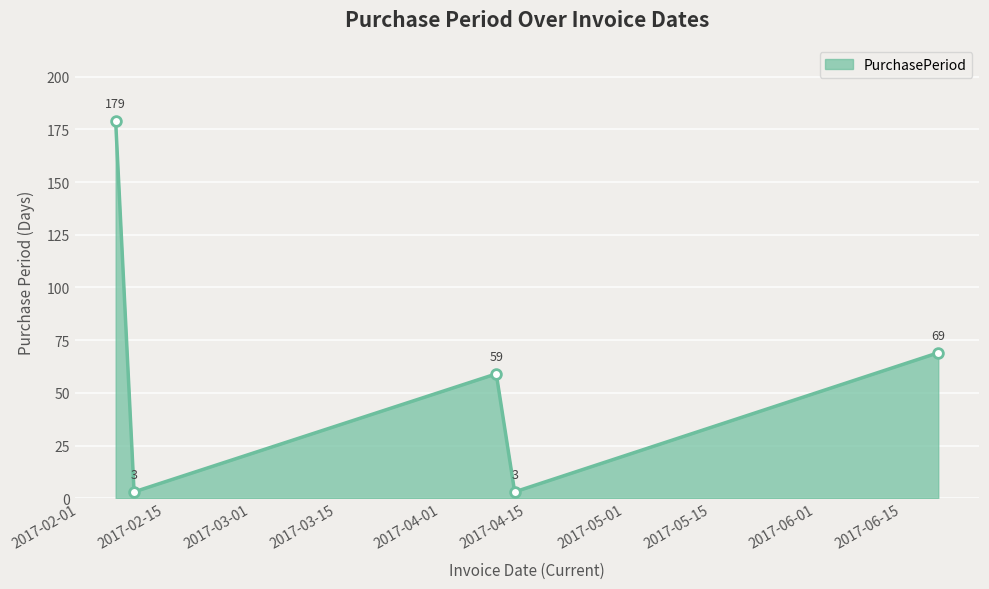

Does the chart have visible grid lines?

Yes